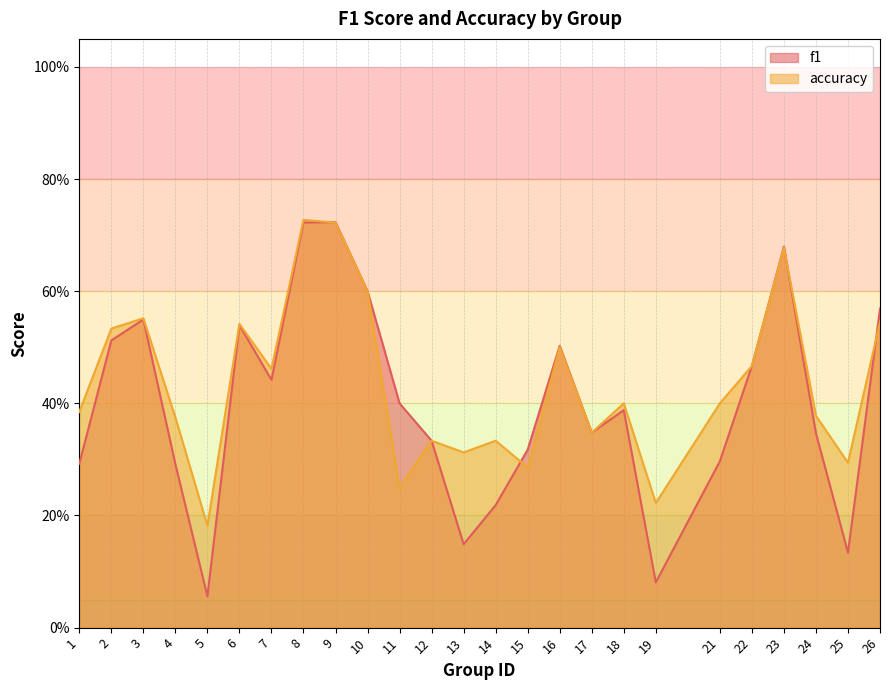

Between 15 and 19, which is larger?

15